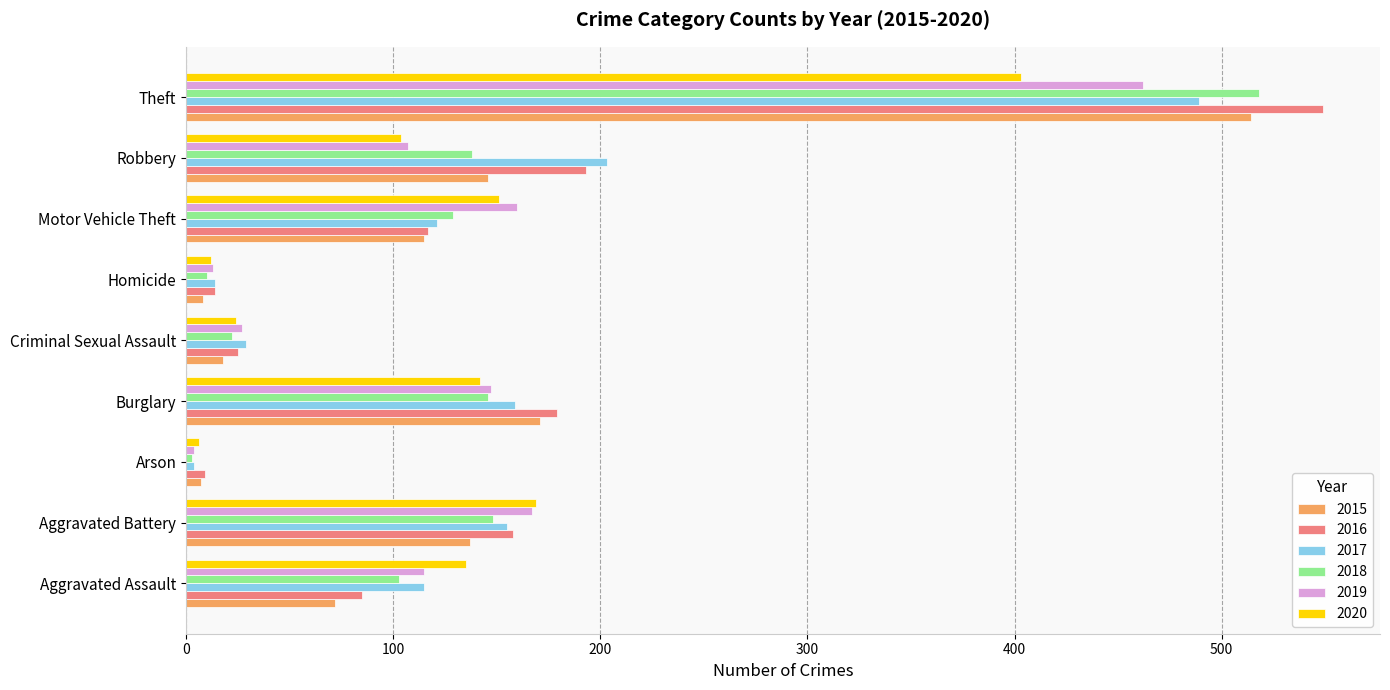

At which label does 2017 reach its peak?

Theft